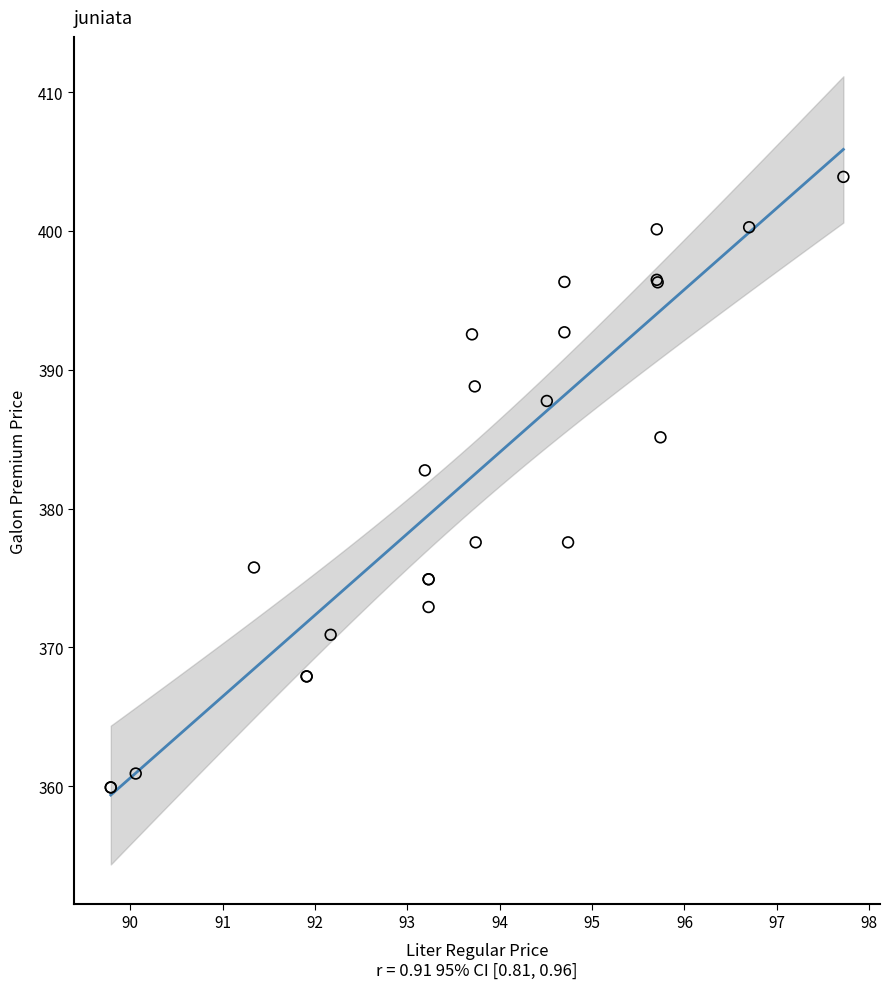

What Y value in the scatter plot is closest to 381?

382.8